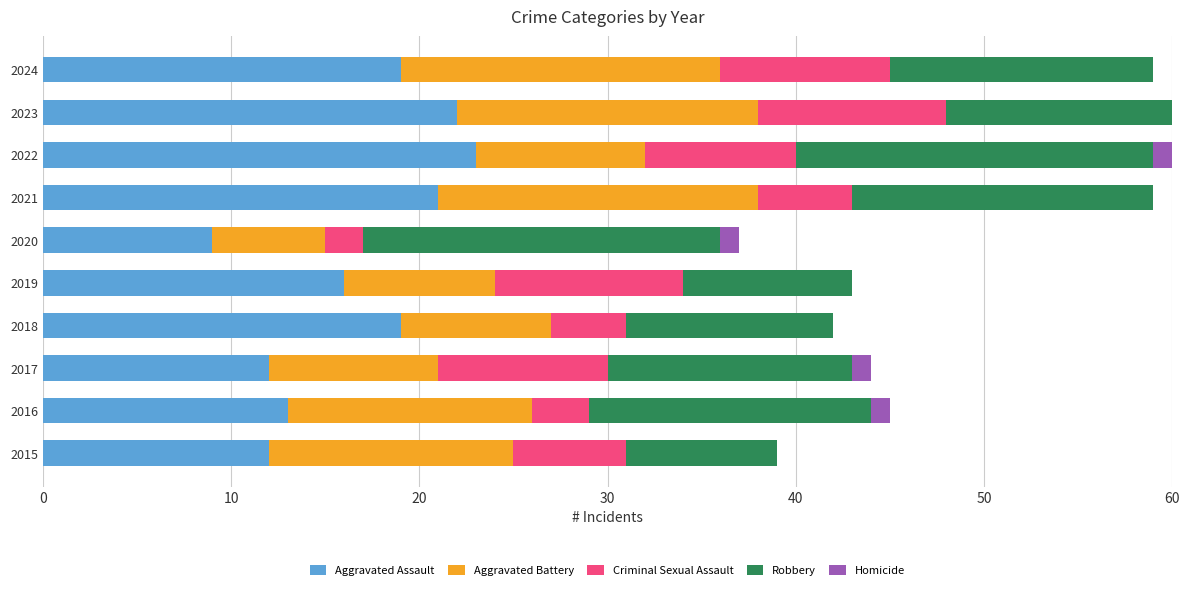

Count the number of data series in this chart.

5